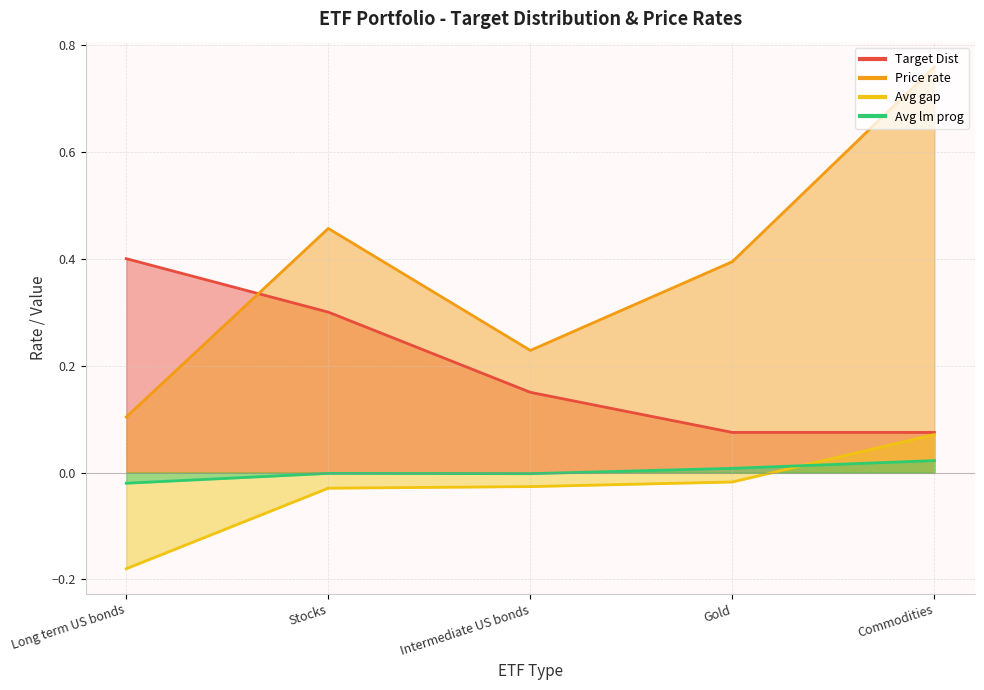

What is the minimum value shown in the chart?

-0.2